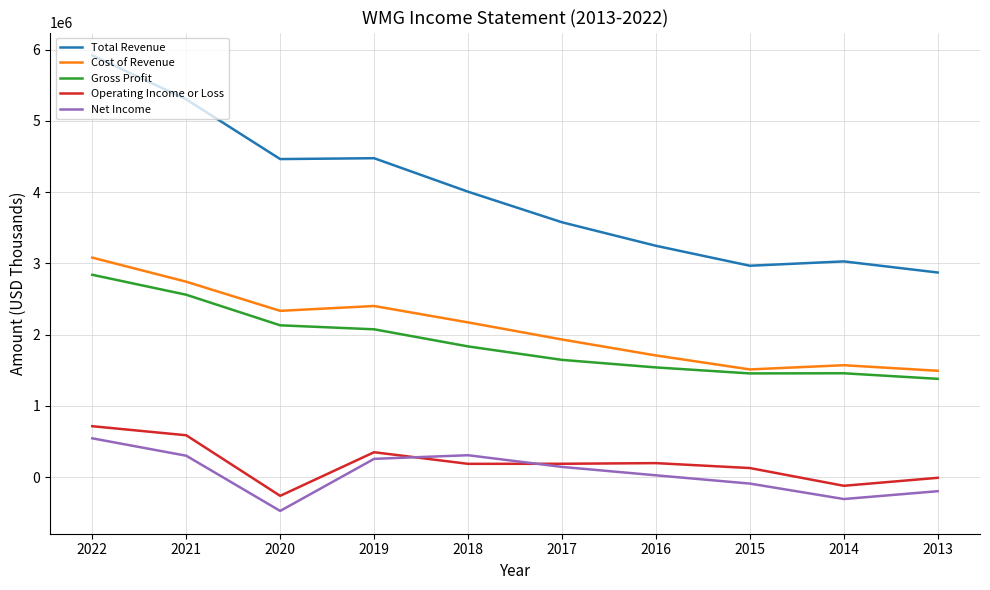

At which label does Total Revenue first exceed 4005000?

2022